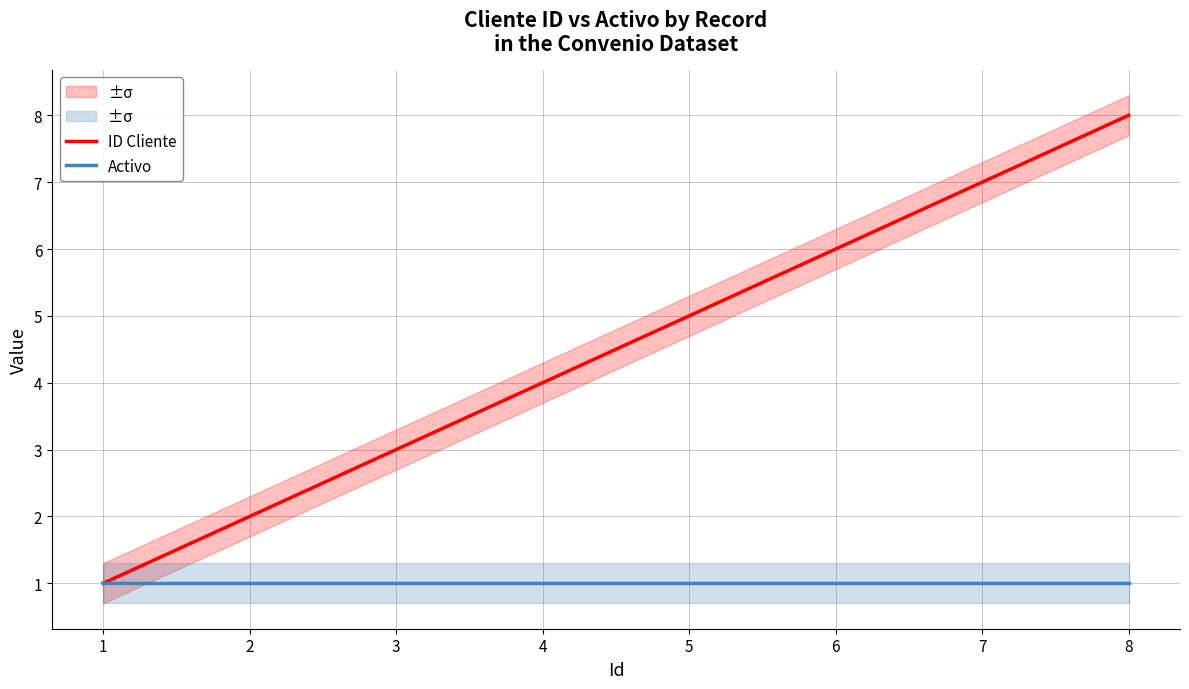

What value does the ID Cliente series have at 6?

6